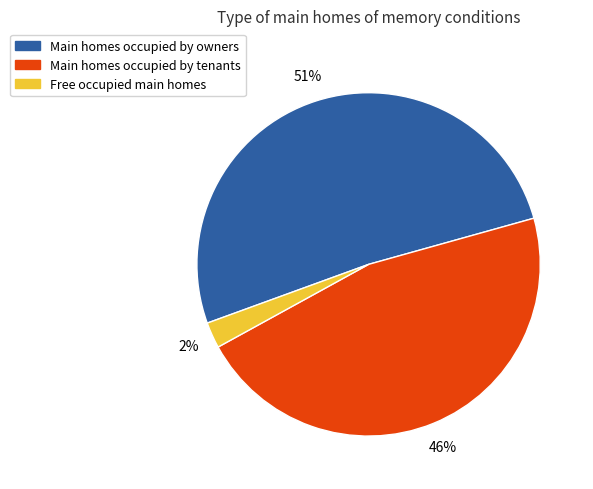

How many slices are in this pie chart?

3